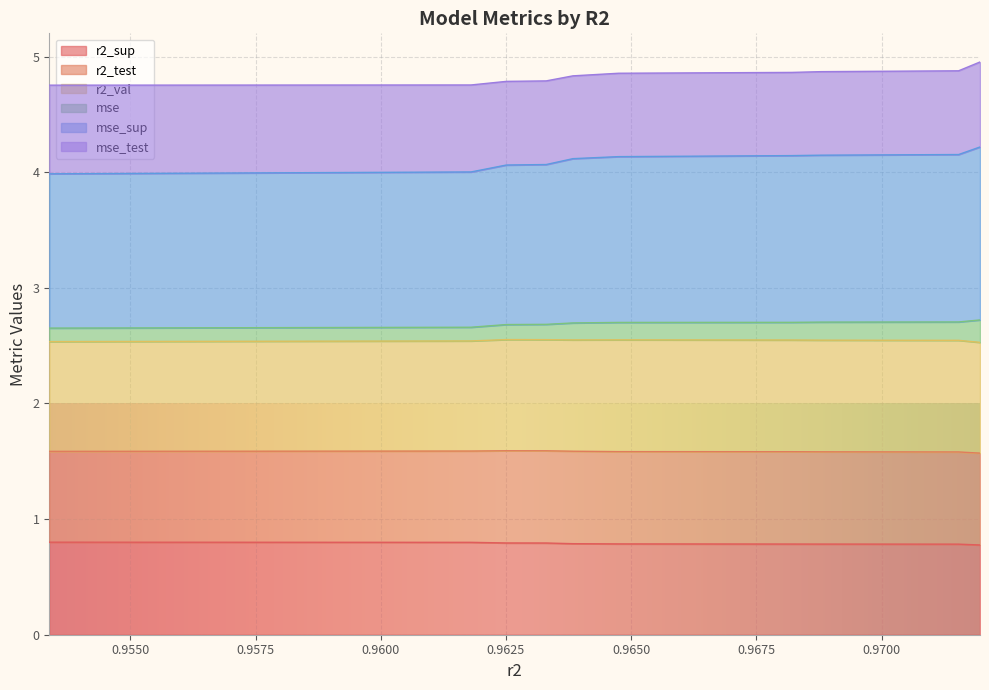

Which category has the lowest value in the mse series?

0.9533828056963899